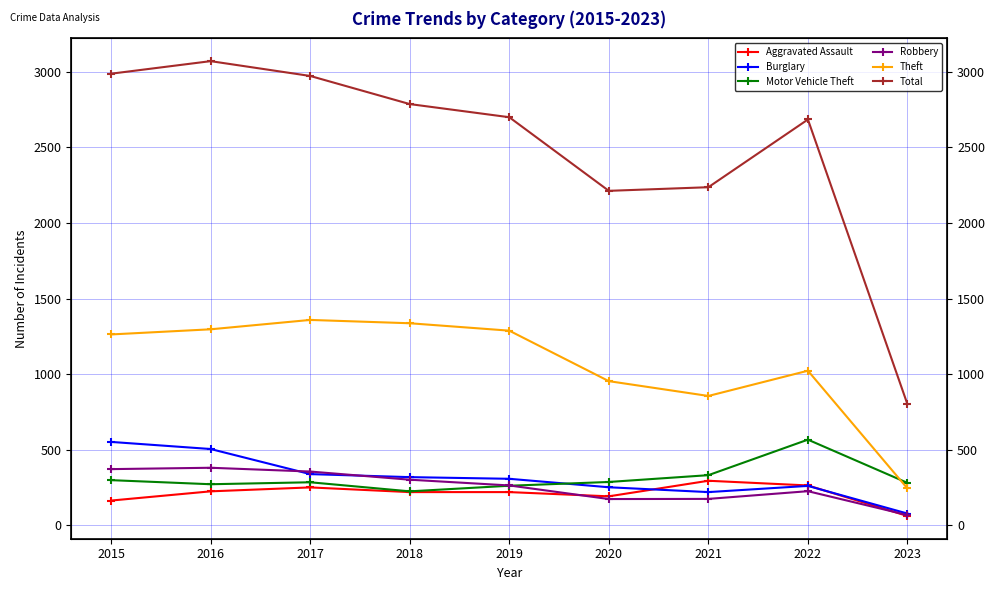

Is it true that Aggravated Assault equals 62 at 2023?

True